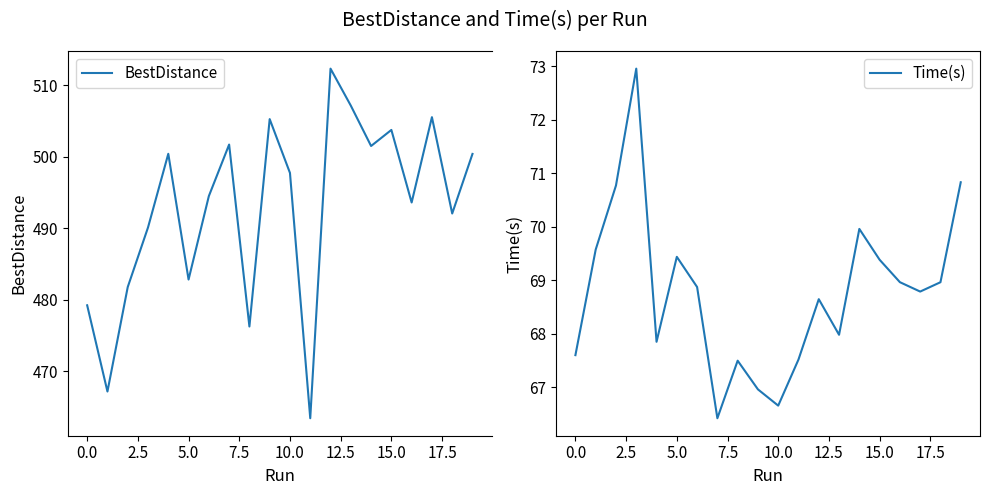

At which category is the sum across all series the highest?

12